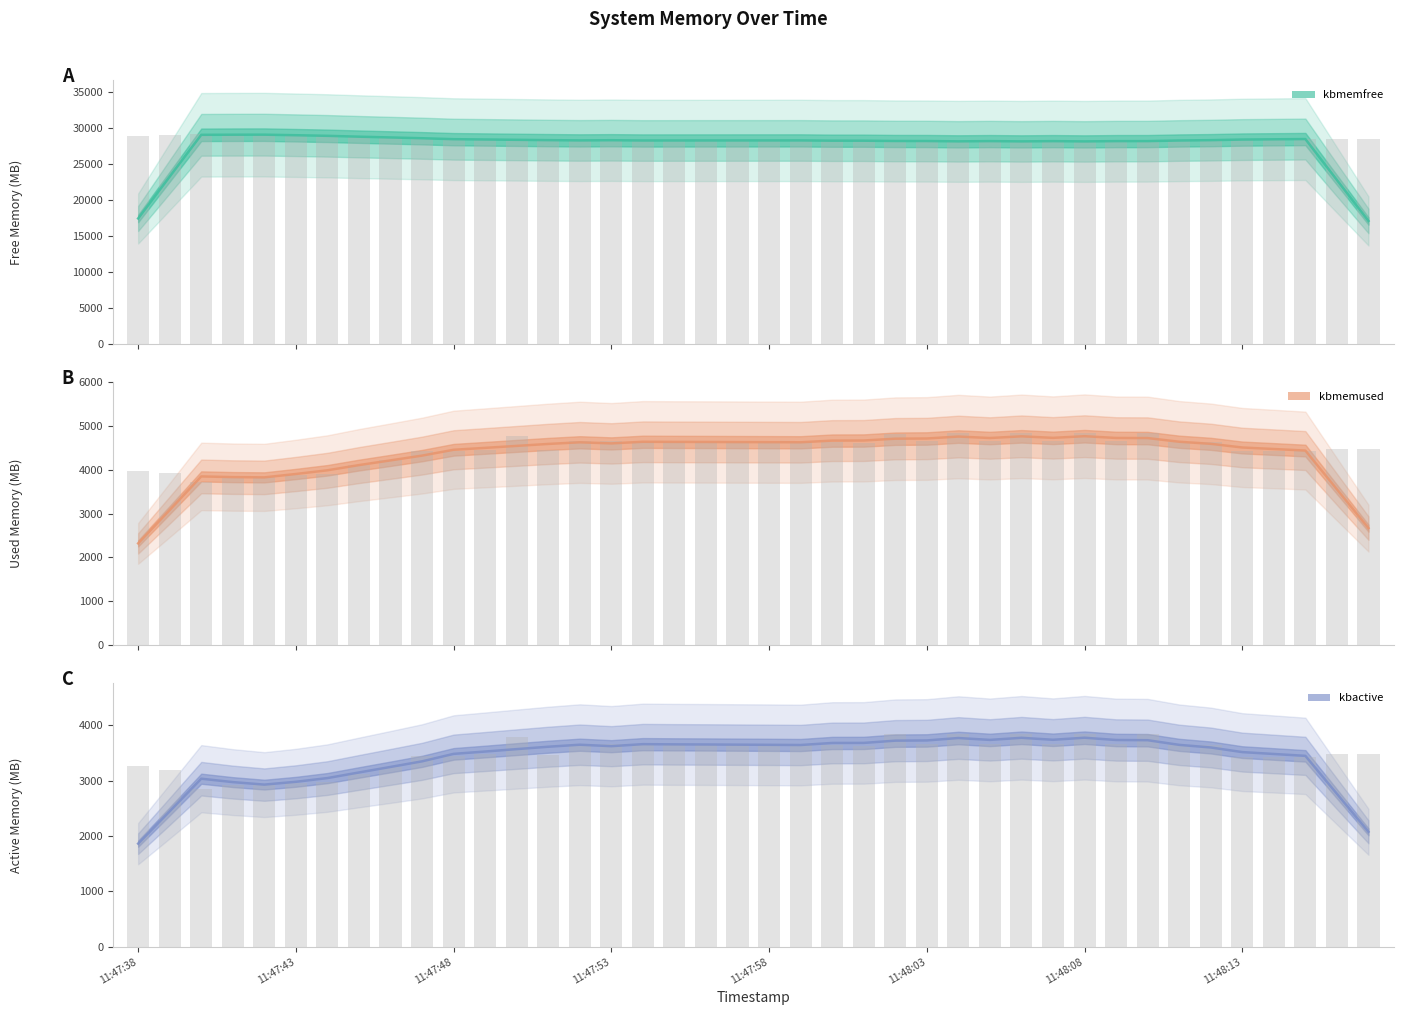

Reading left to right, extract all data points from this chart.

kbmemfree: 17446.1	23274.9	29098.3	29114.0	29119.8	29042.8	28958.4	28839.9	28732.8	28623.7	28490.9	28447.2	28402.4	28357.8	28320.3	28345.6	28308.6	28311.4	28313.0	28315.5	28317.5	28319.8	28281.8	28279.8	28238.2	28233.7	28189.4	28222.8	28184.3	28219.1	28181.4	28221.5	28224.0	28307.8	28355.1	28438.8	28473.4	28508.7	22803.5	17098.3
kbmemused: 2321.7	3082.3	3848.1	3832.4	3826.6	3903.6	3988.0	4106.5	4213.6	4322.7	4455.5	4499.2	4544.0	4588.6	4626.1	4600.8	4637.8	4635.0	4633.3	4630.9	4628.9	4626.6	4664.6	4666.6	4708.2	4712.7	4757.0	4723.6	4762.1	4727.3	4765.0	4724.9	4722.4	4638.6	4591.3	4507.5	4473.0	4437.7	3553.7	2669.5
kbactive: 1861.7	2445.3	3033.9	2972.6	2927.3	2978.1	3045.2	3146.5	3246.2	3347.4	3482.2	3524.5	3568.1	3611.1	3647.5	3621.2	3657.7	3653.9	3651.7	3648.5	3645.7	3642.1	3679.1	3680.1	3720.7	3724.7	3768.4	3734.3	3772.3	3736.6	3773.7	3732.8	3728.9	3644.9	3597.8	3514.2	3480.3	3446.4	2760.7	2074.9